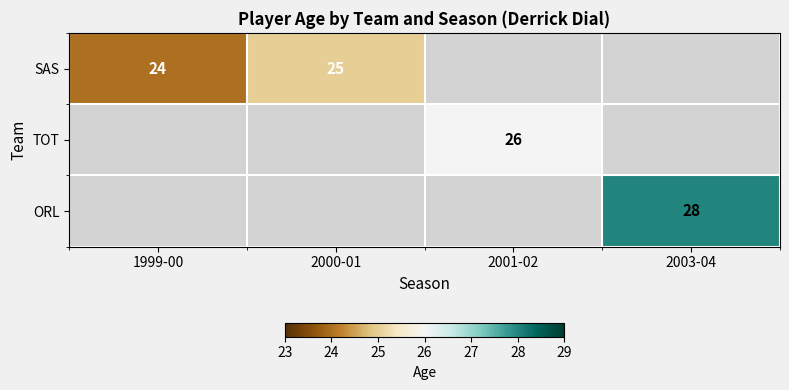

True or false: ORL has a value of 9 at 2003-04.

False